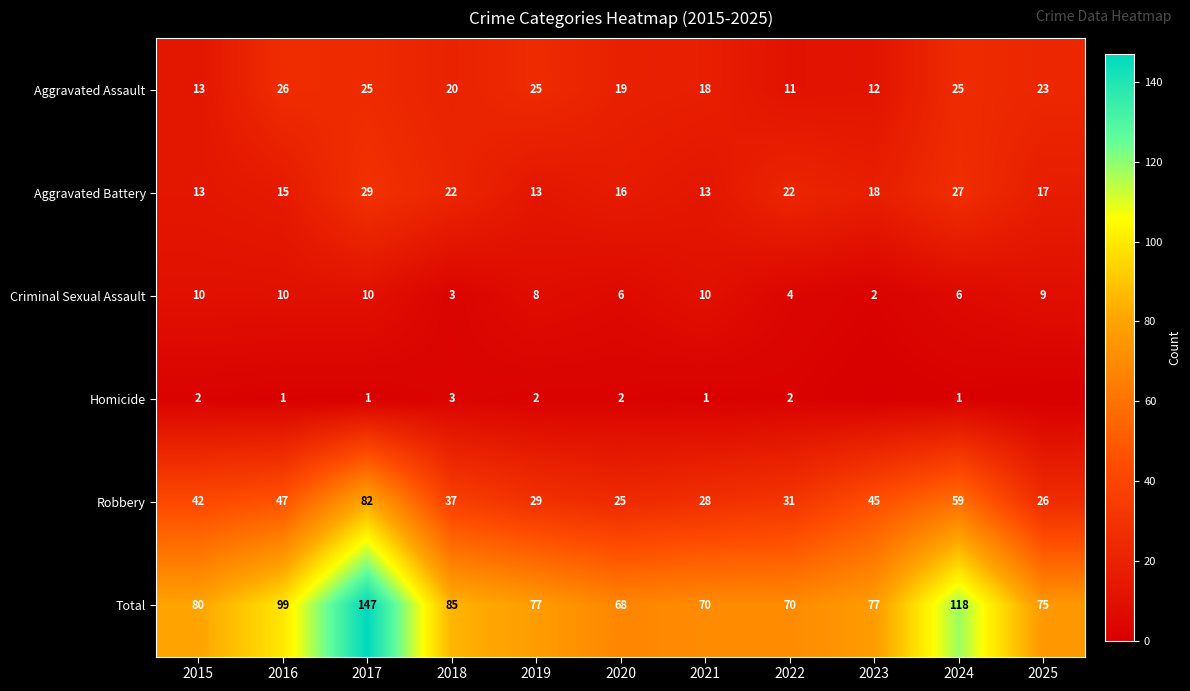

At which label does Criminal Sexual Assault reach its minimum?

2023